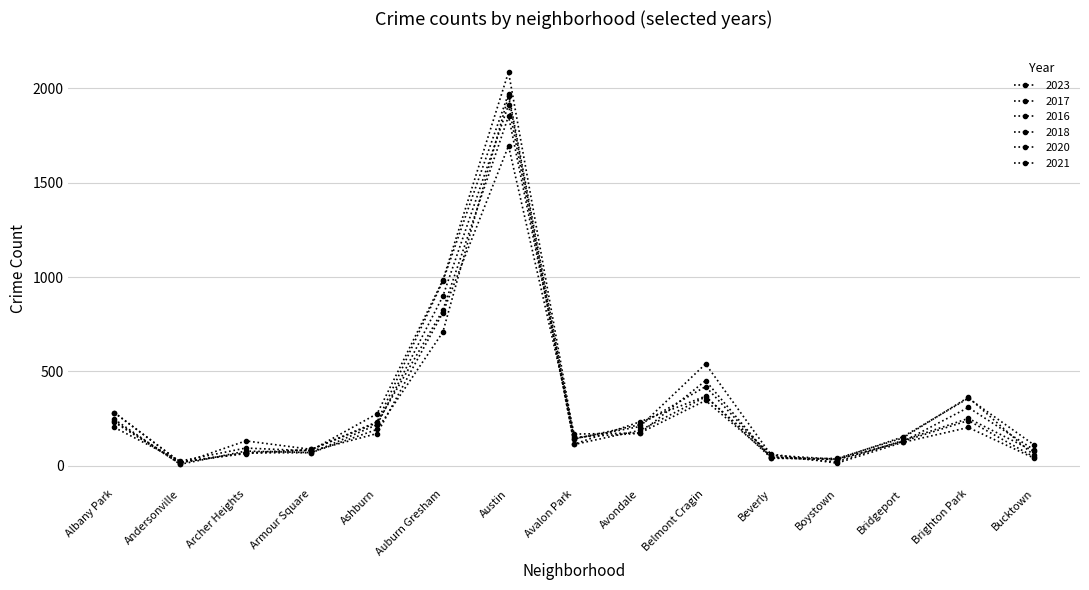

Is the value of 2021 at Belmont Cragin greater than the value of 2018 at Albany Park?

Yes